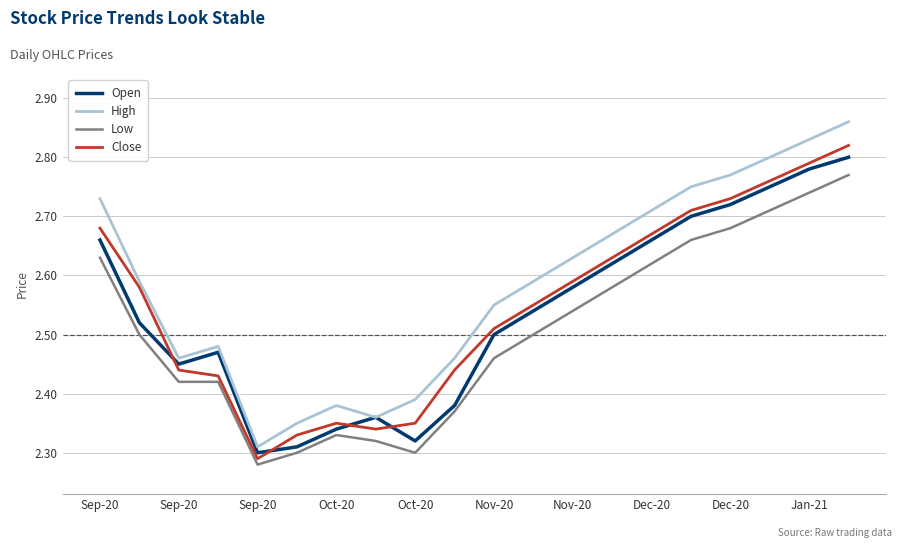

Does the chart have visible grid lines?

Yes